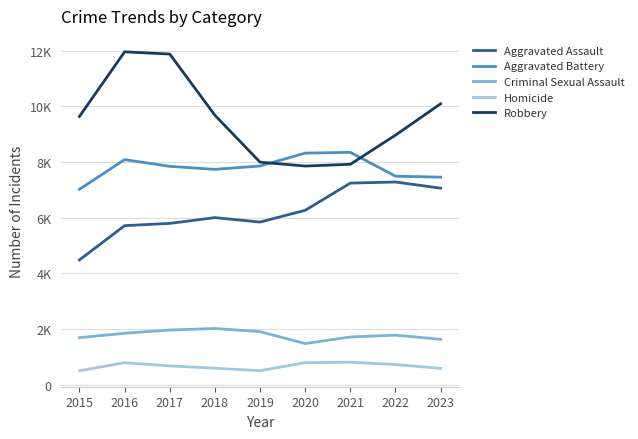

What are all the series names shown in the legend?

Aggravated Assault, Aggravated Battery, Criminal Sexual Assault, Homicide, Robbery